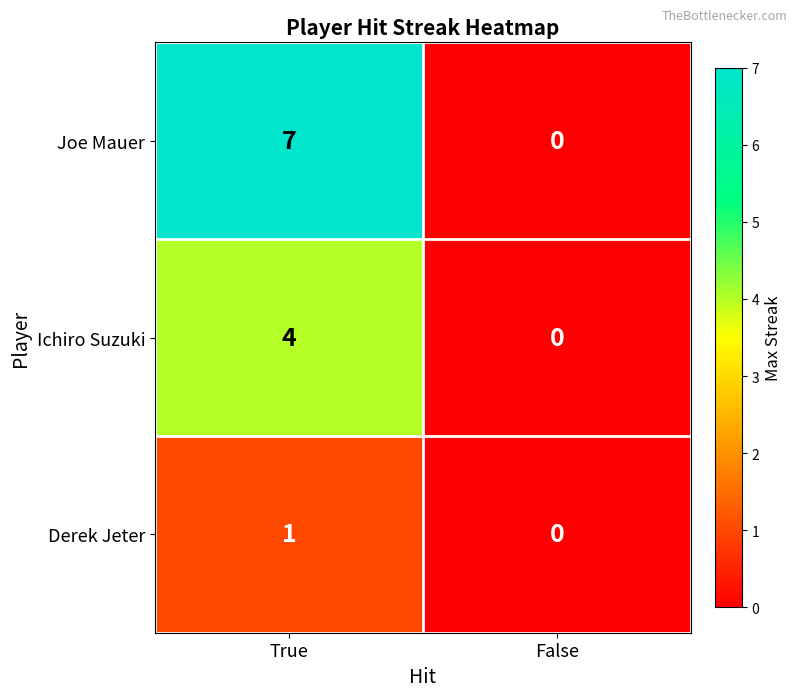

Which category has the highest value across all series?

True